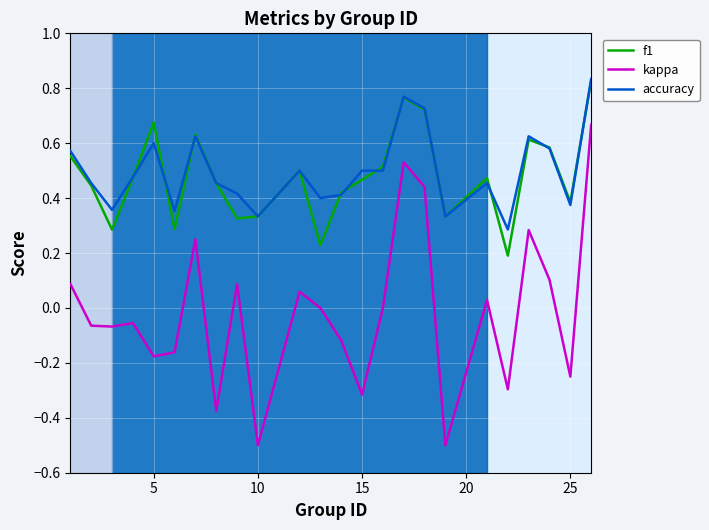

True or false: accuracy has more than 1 interior local peaks.

True